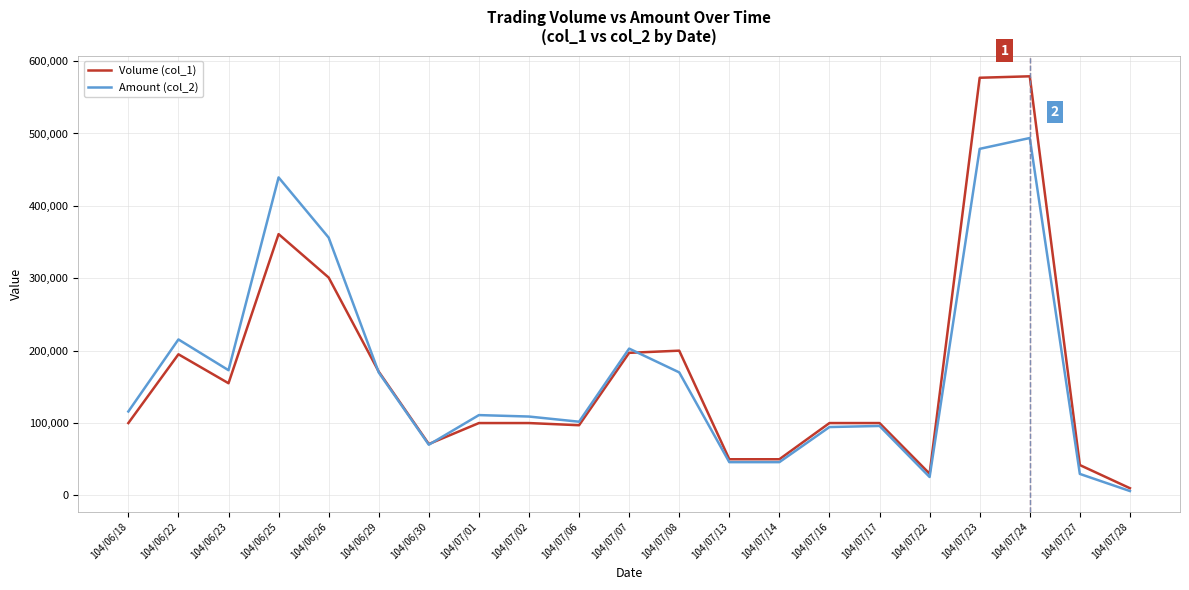

True or false: Amount (col_2) and Volume (col_1) cross at least once.

True